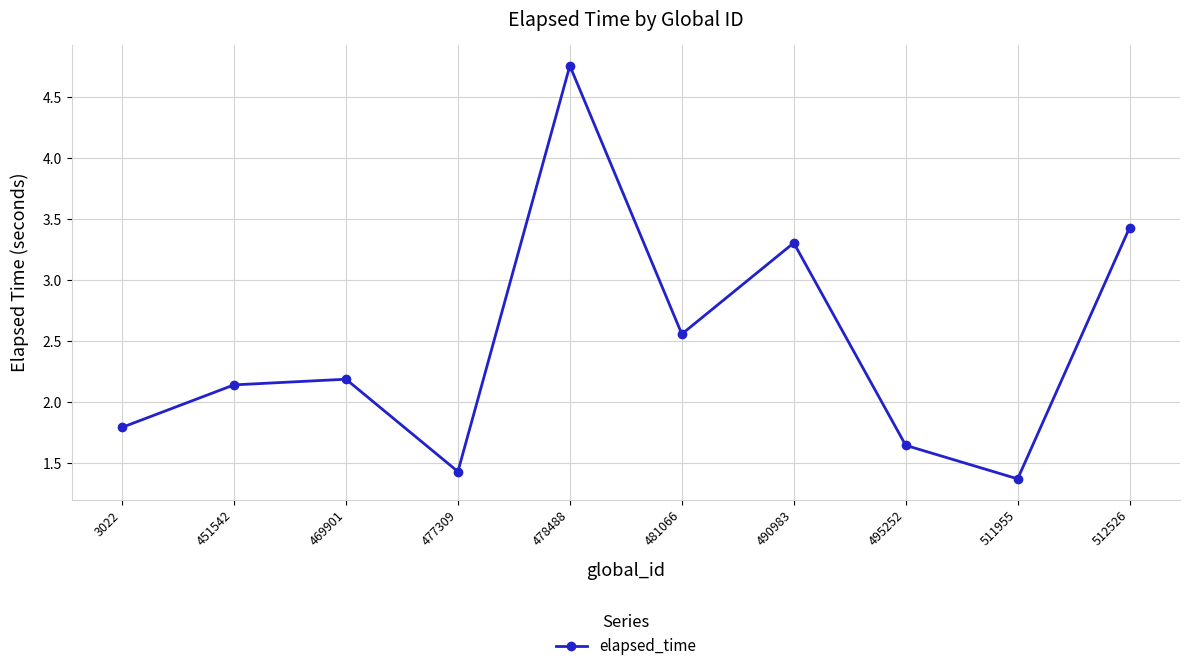

List the labels in order of value, largest first.

478488, 512526, 490983, 481066, 469901, 451542, 3022, 495252, 477309, 511955